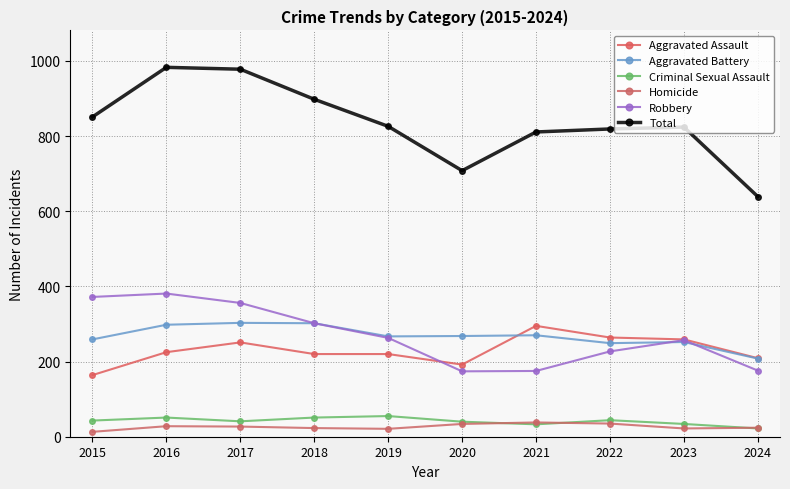

At 2020, list the series in order from largest to smallest.

Total, Aggravated Battery, Aggravated Assault, Robbery, Criminal Sexual Assault, Homicide